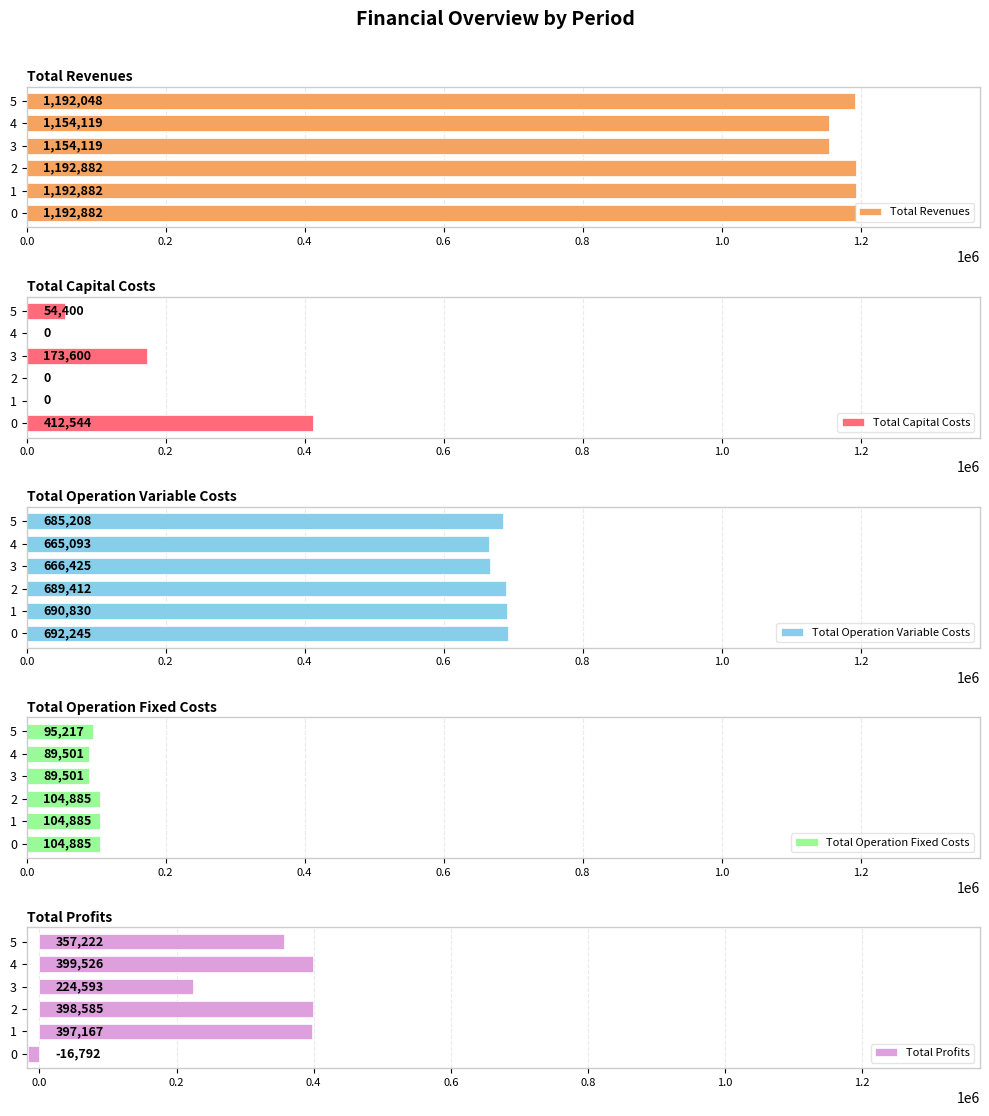

Is it true that Total Profits equals 593346.9 at 5?

False